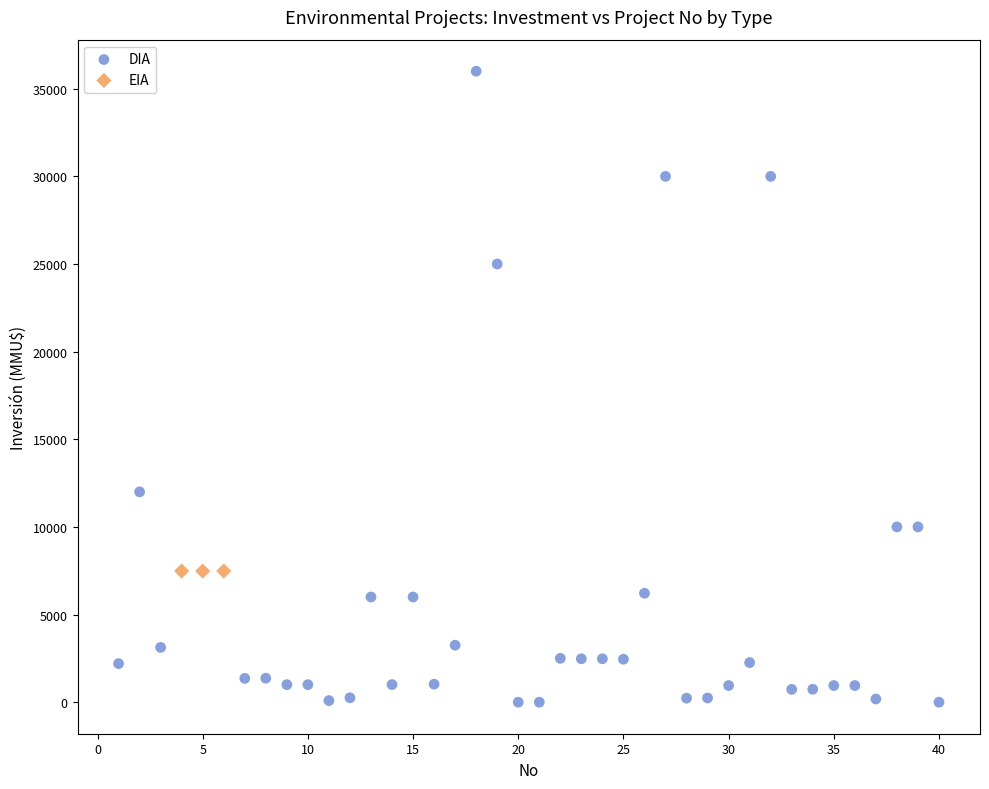

Which series contains the highest Y value?

DIA